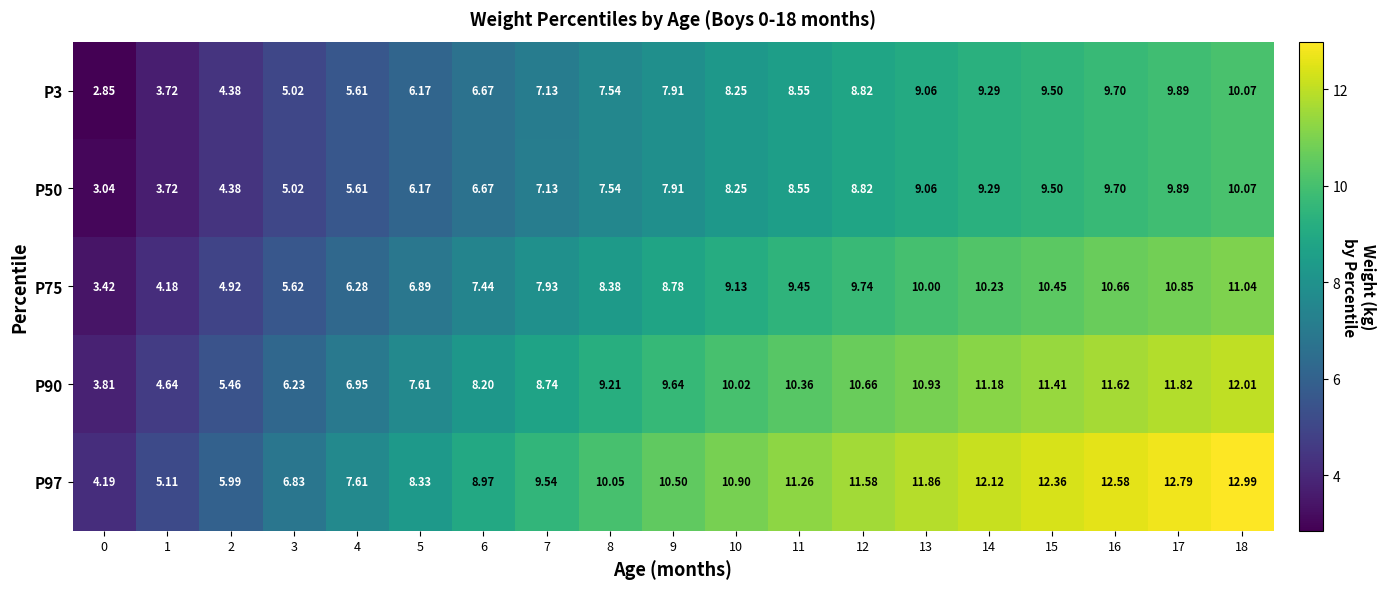

Is the value of P3 at 7 greater than the value of P50 at 10?

No